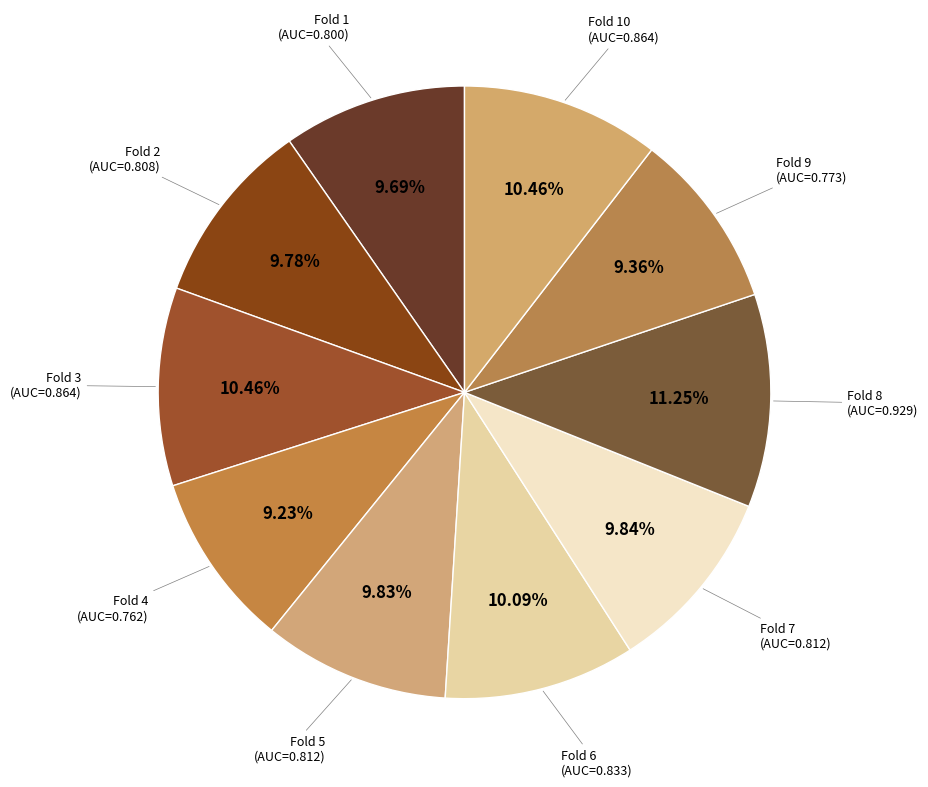

How many slices are in this pie chart?

10